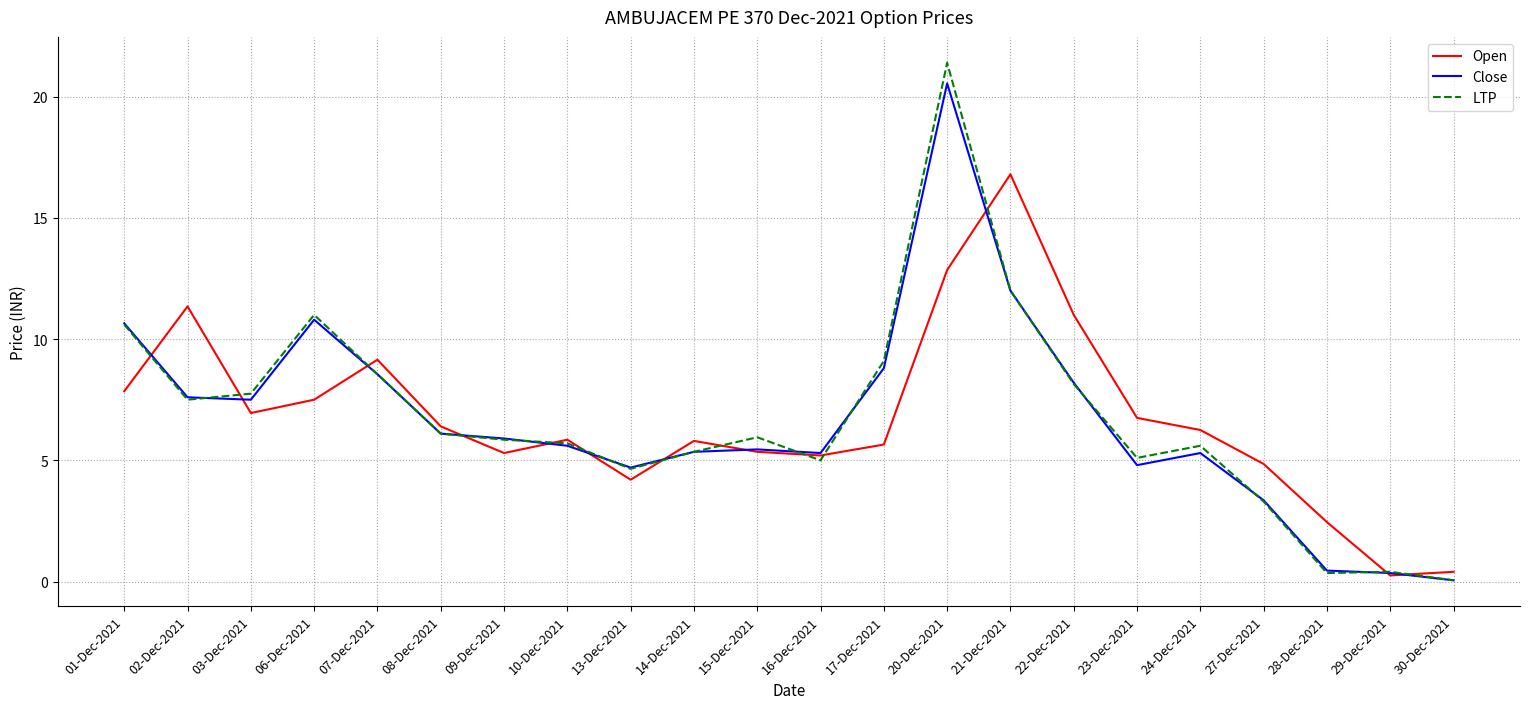

Does the chart display data point markers on the line(s)?

No